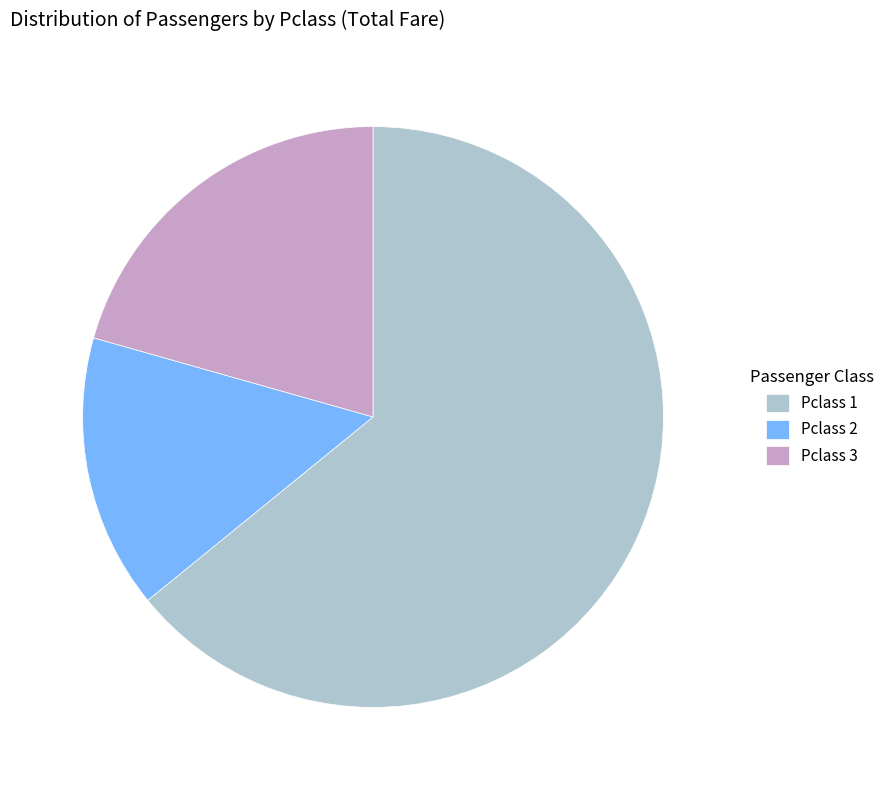

Which slice is the largest?

Pclass 1